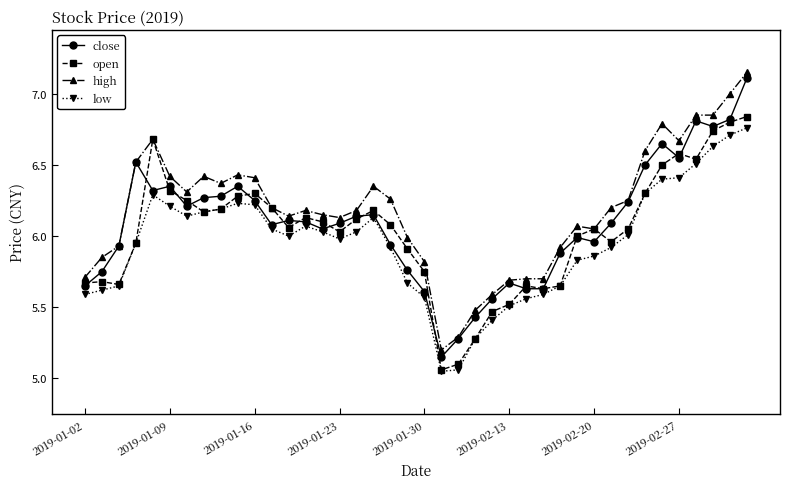

At how many categories does at least one series exceed 5?

40